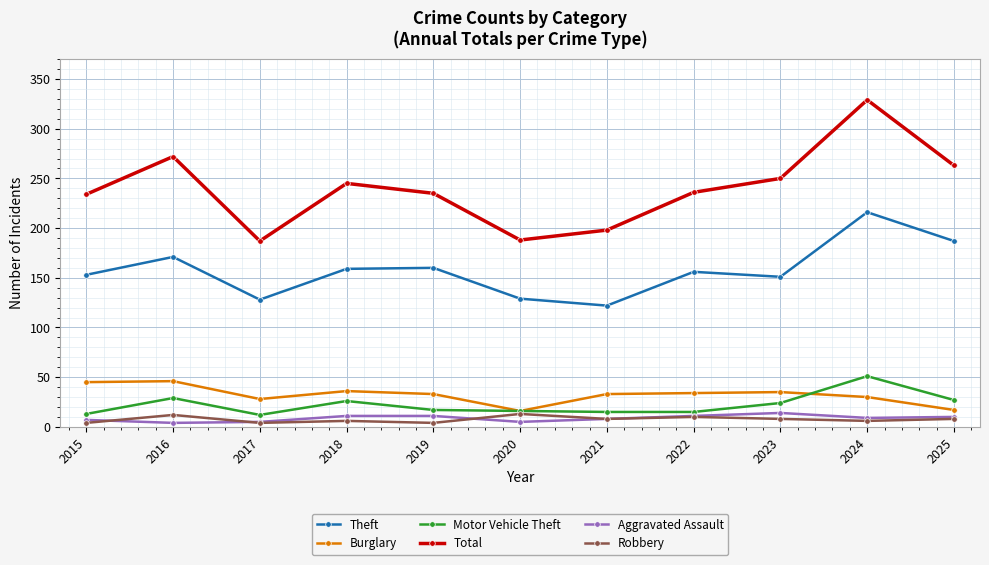

What is the difference between the second highest and second lowest values in the Total series?

84